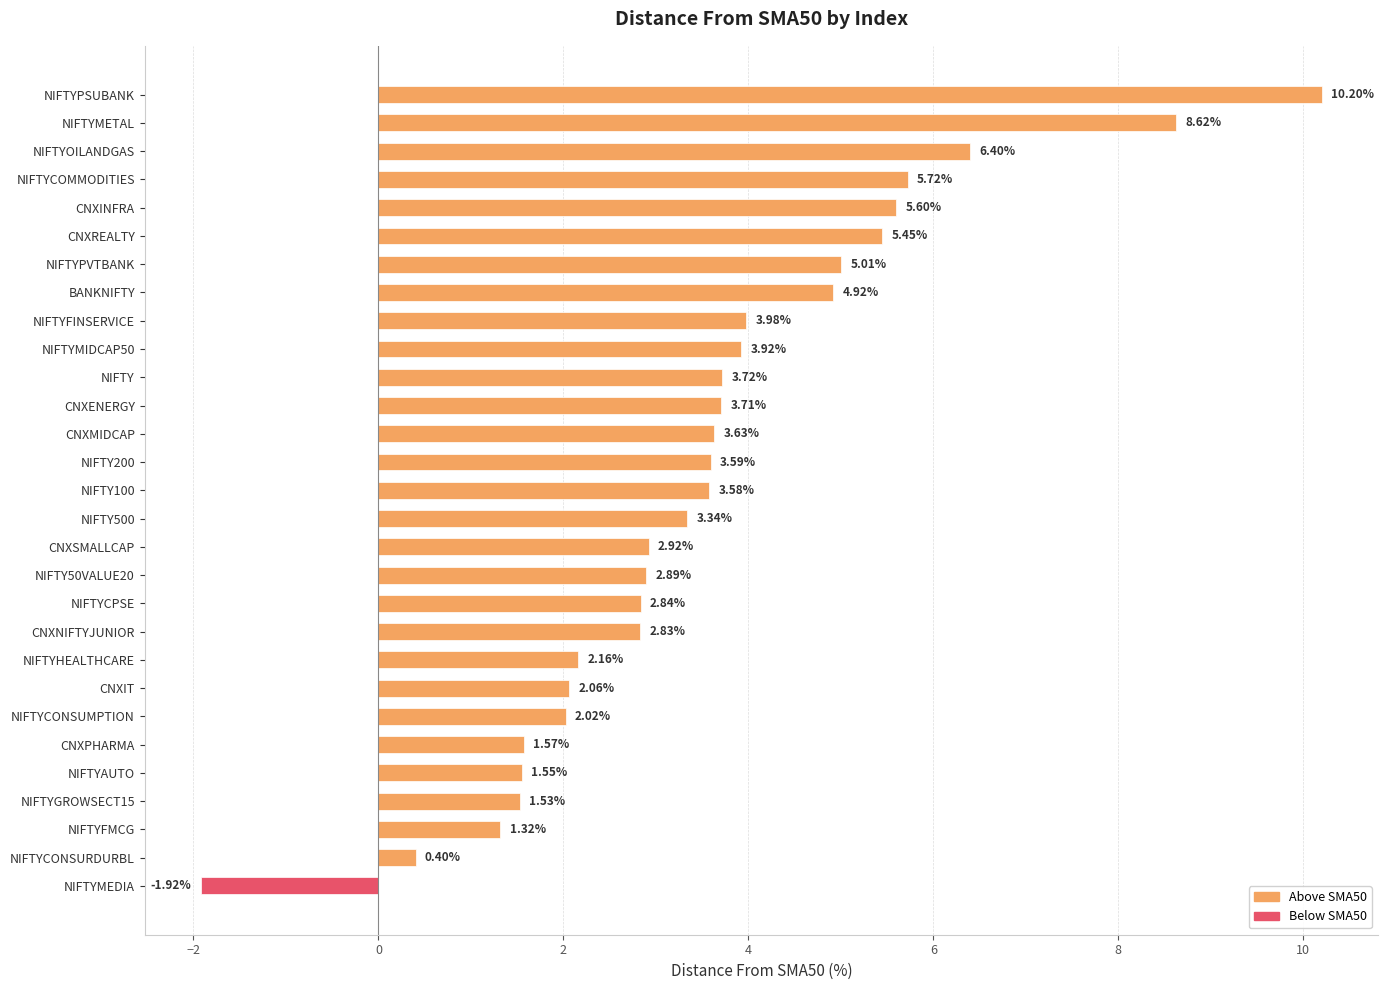

What is the sum of all values?

103.6